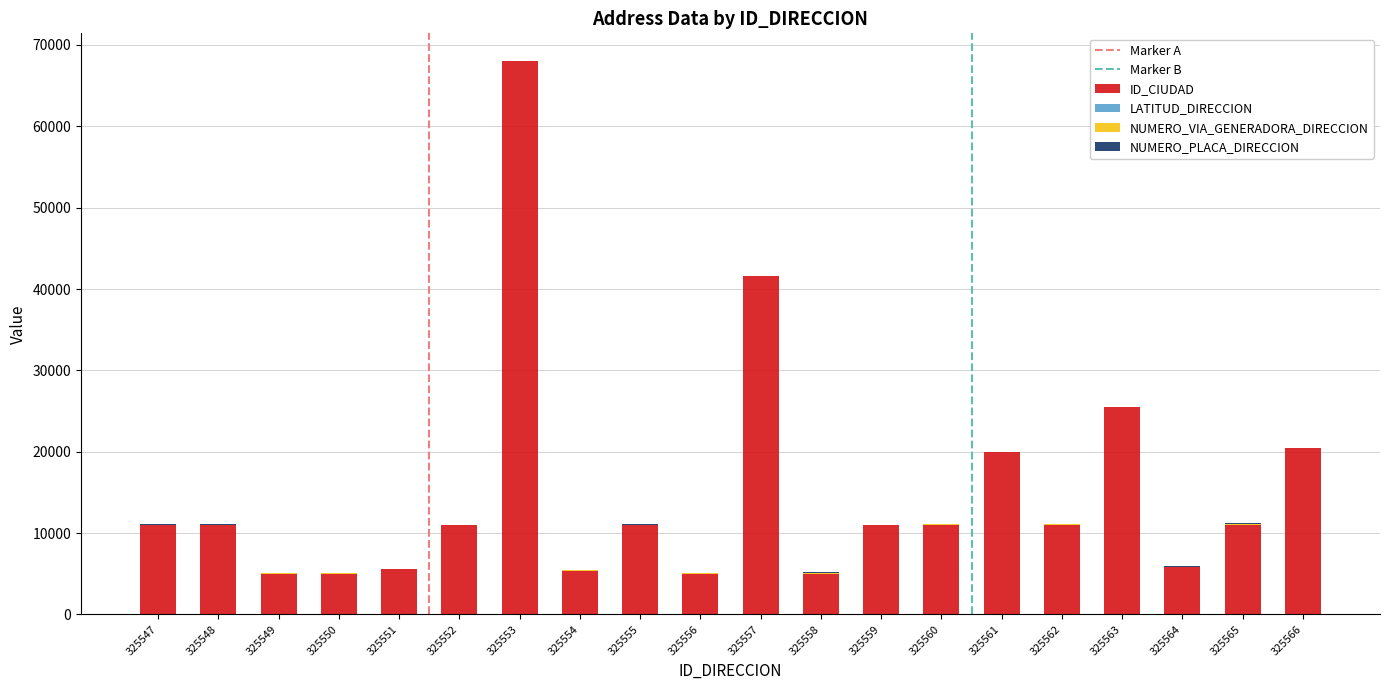

How many series are shown in this chart?

4